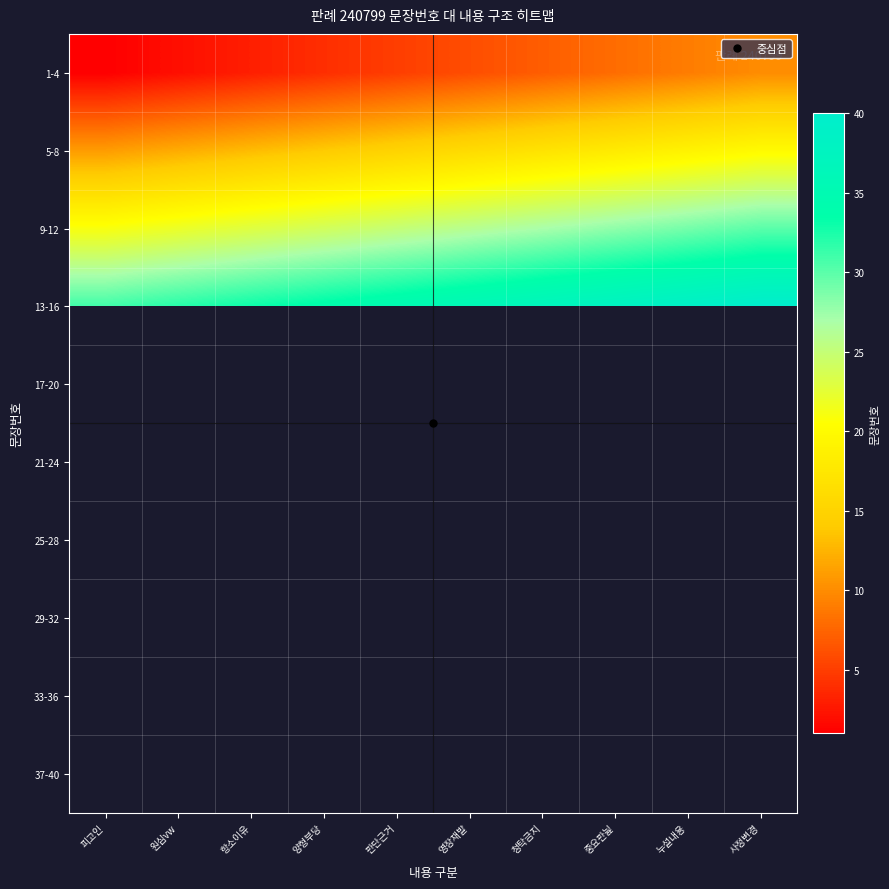

At which category does the chart reach its minimum across all series?

피고인